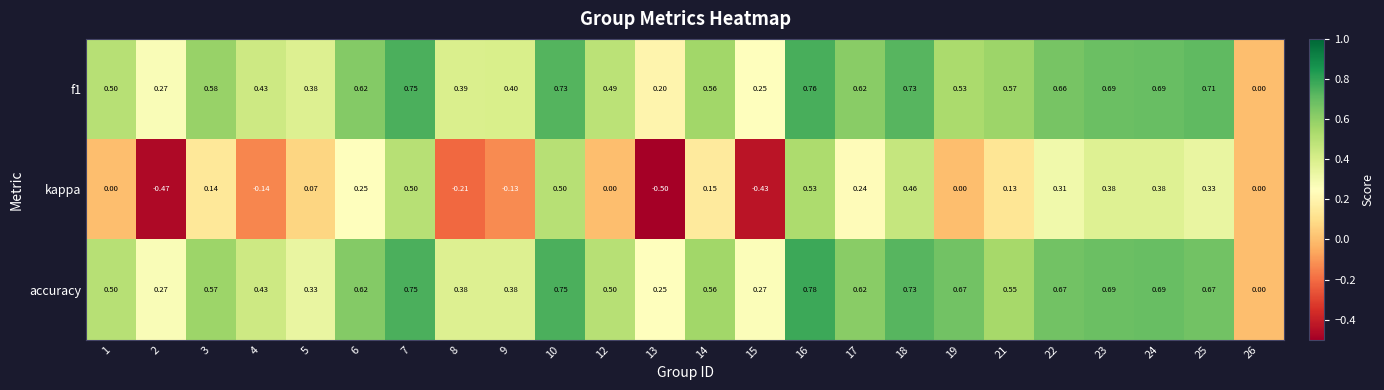

Which series has the largest range (max minus min)?

kappa